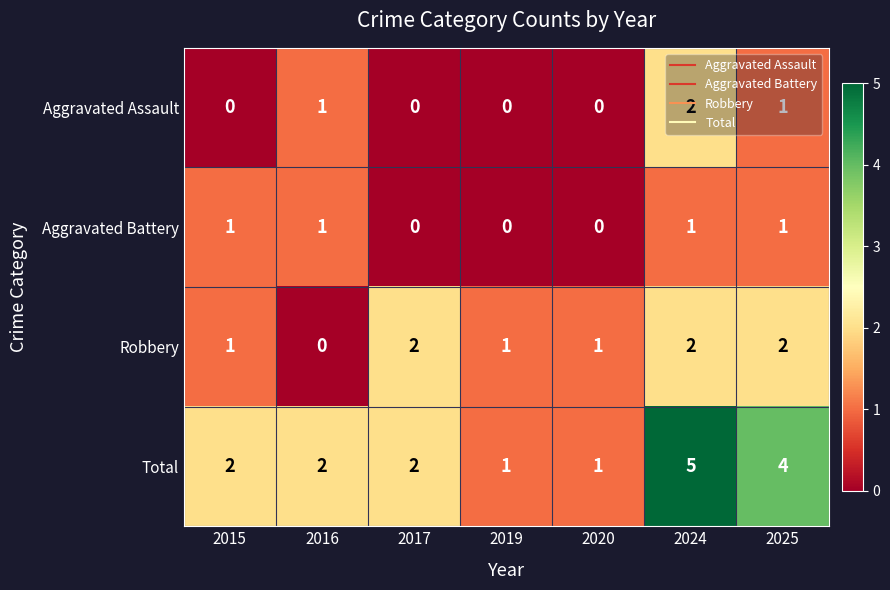

At which category is the sum across all series the highest?

2024